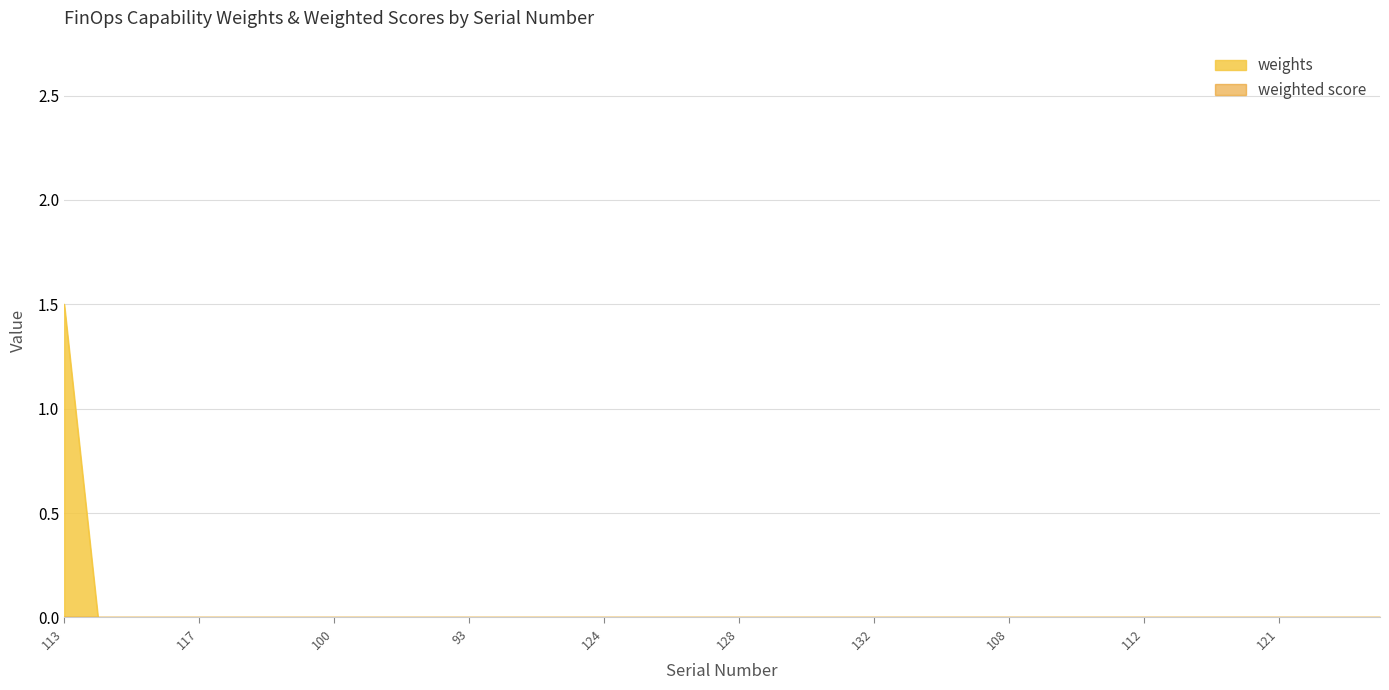

Does the chart display data point markers on the line(s)?

No